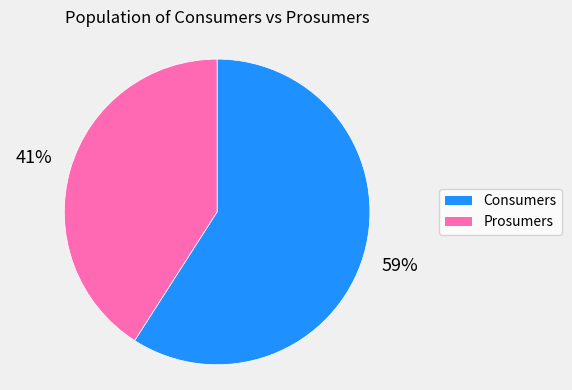

Rank the categories by value from highest to lowest.

Consumers, Prosumers